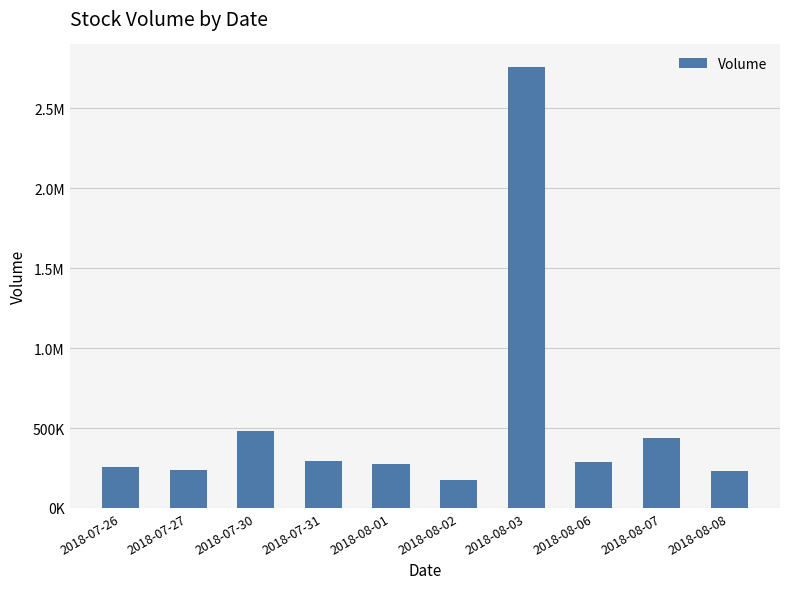

Rank the categories by value from highest to lowest.

2018-08-03, 2018-07-30, 2018-08-07, 2018-07-31, 2018-08-06, 2018-08-01, 2018-07-26, 2018-07-27, 2018-08-08, 2018-08-02